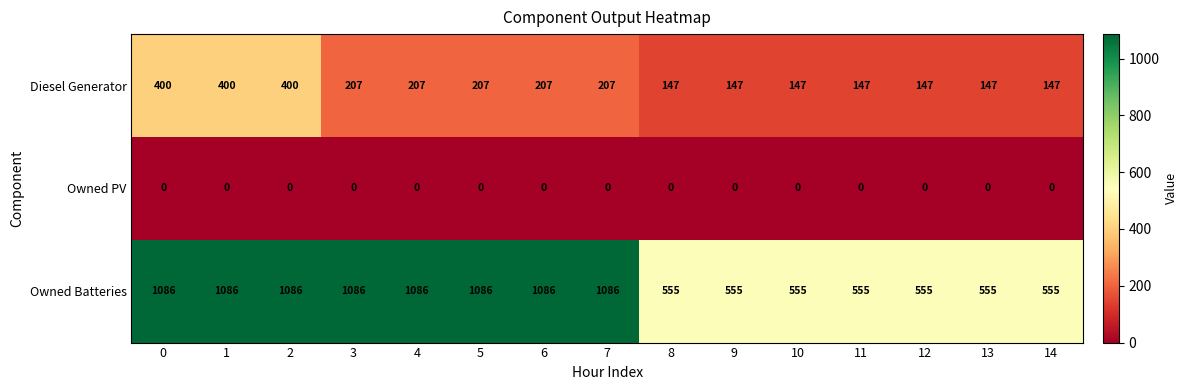

At 10, list the series in order from smallest to largest.

Owned PV, Diesel Generator, Owned Batteries